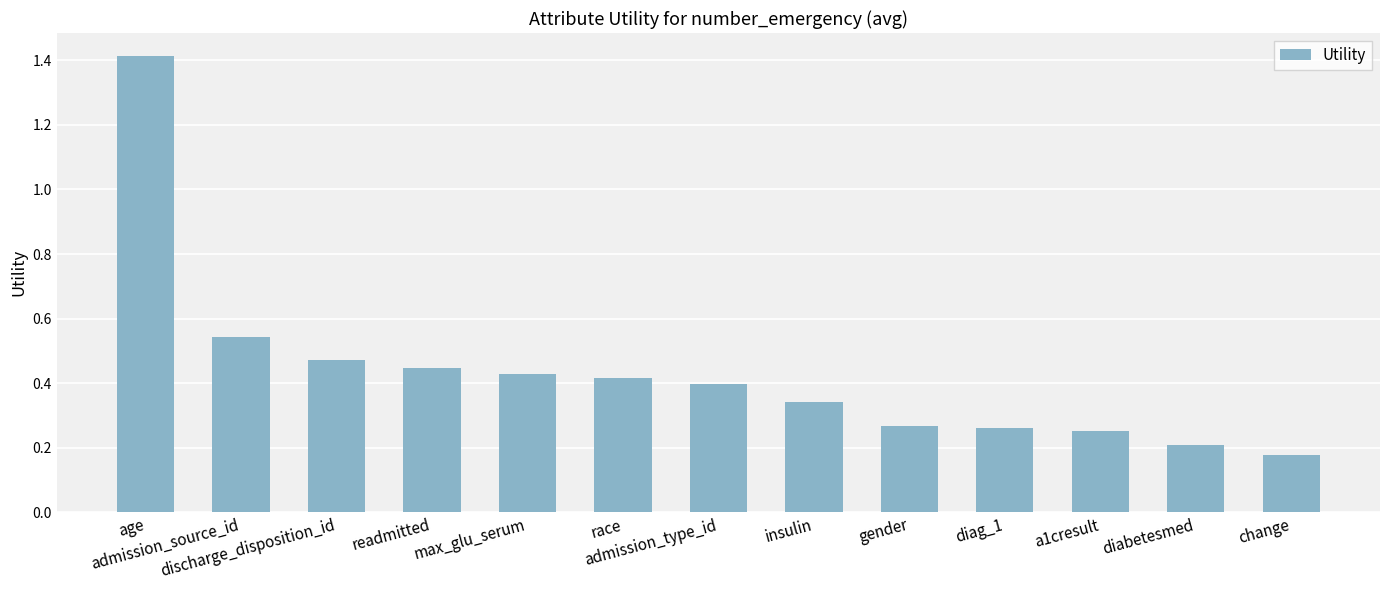

What is the difference between the maximum and minimum values?

1.2